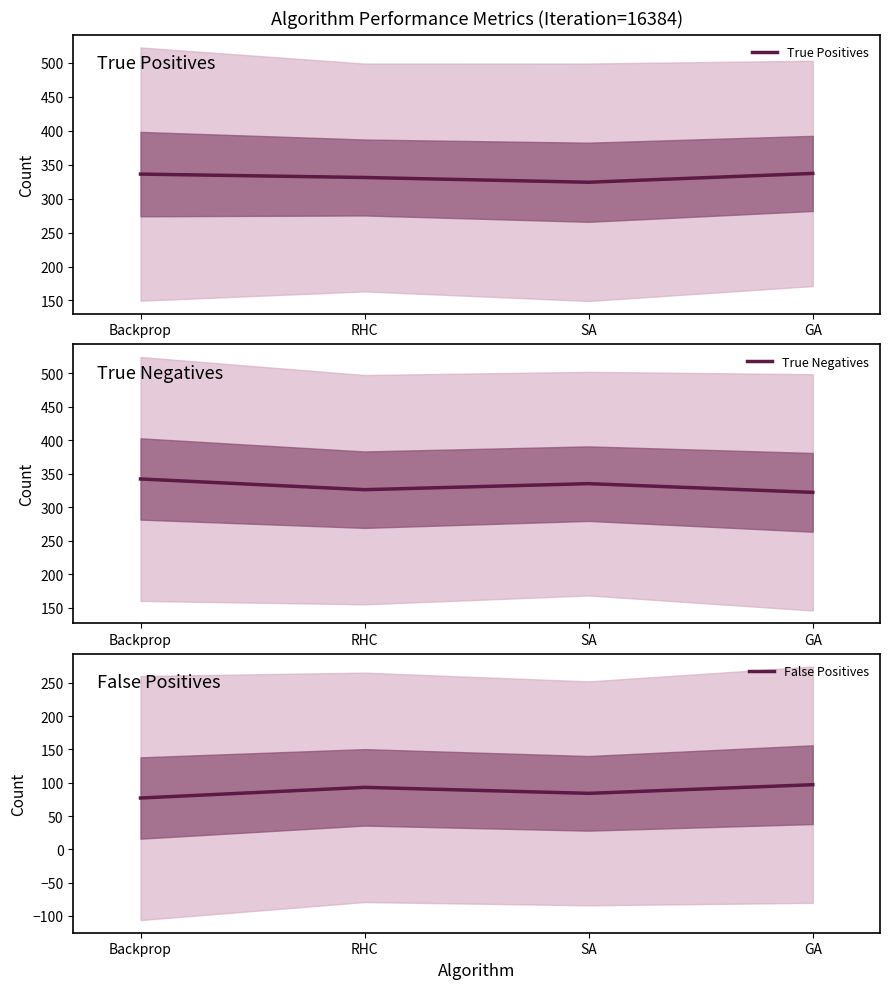

True or false: True Positives and True Negatives intersect in this chart.

True